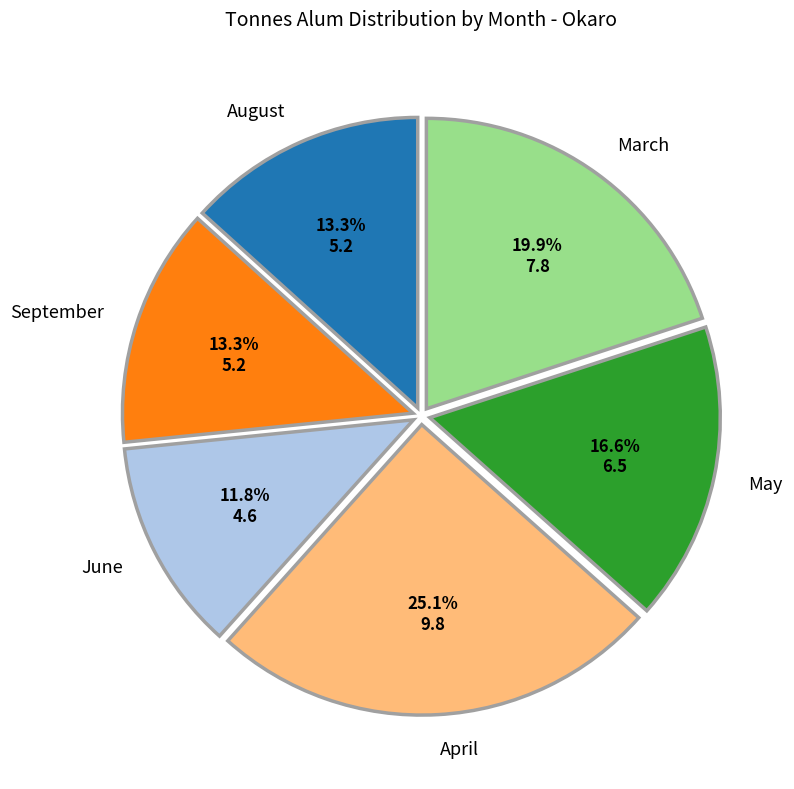

Is June the majority of the pie?

No